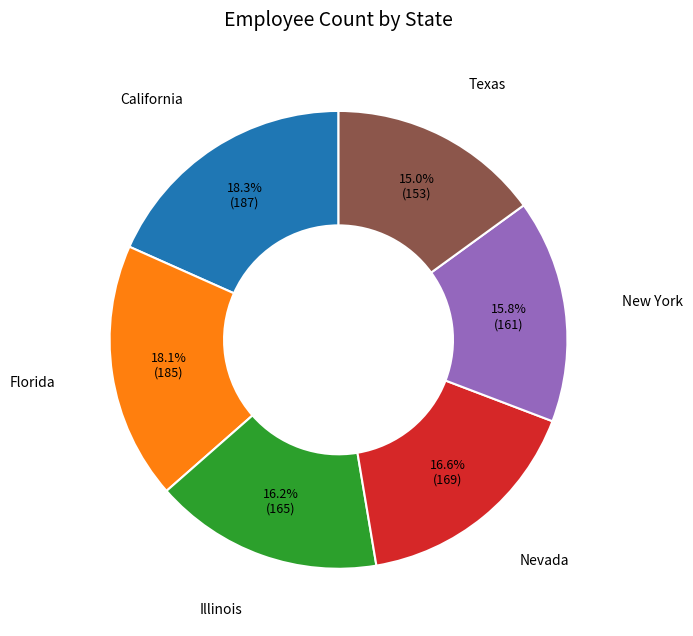

Does any single category account for the majority?

No